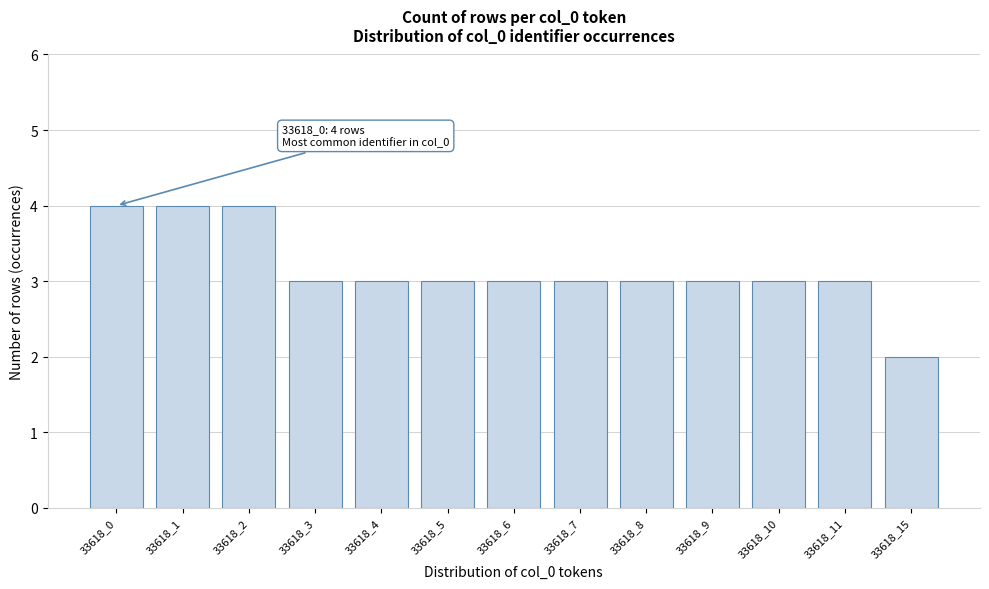

Reading left to right, extract all data points from this chart.

33618_0=4	33618_1=4	33618_2=4	33618_3=3	33618_4=3	33618_5=3	33618_6=3	33618_7=3	33618_8=3	33618_9=3	33618_10=3	33618_11=3	33618_15=2